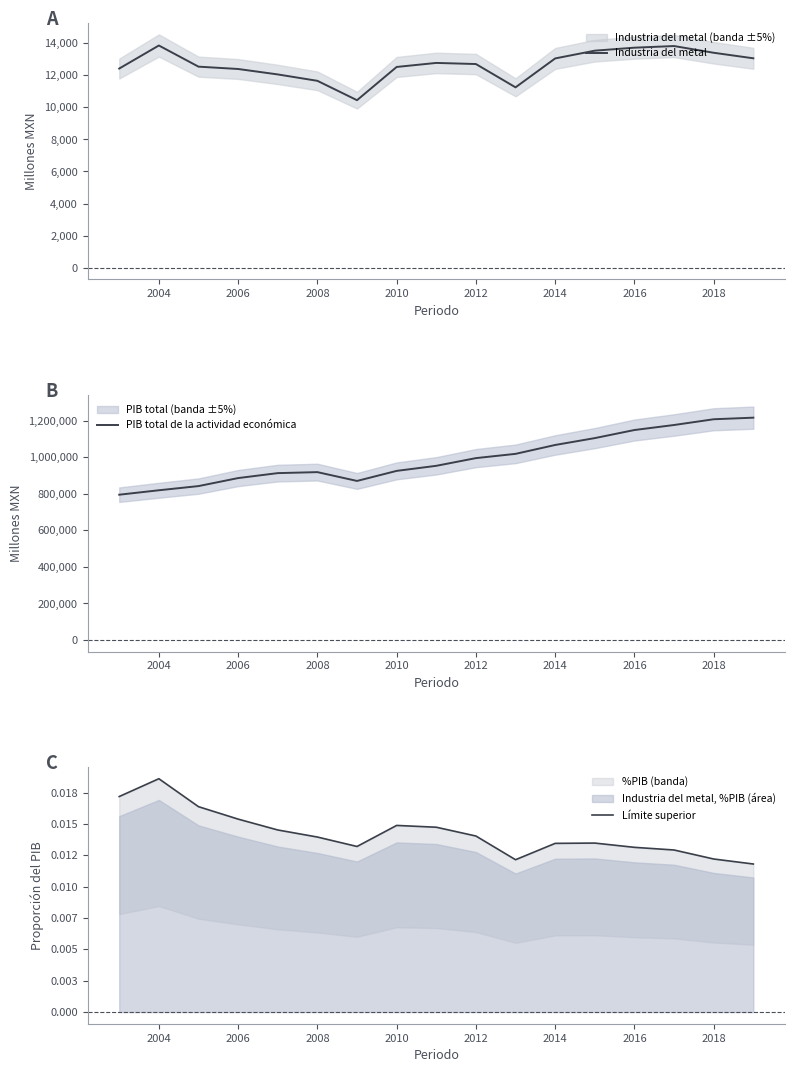

What is the highest value of the Industria del metal series?

13855.0